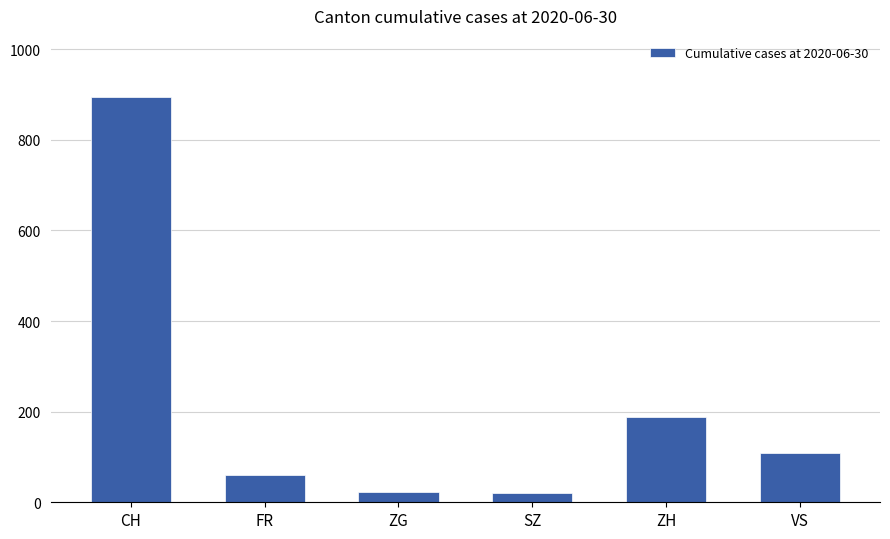

What is the sum of all values?

1298